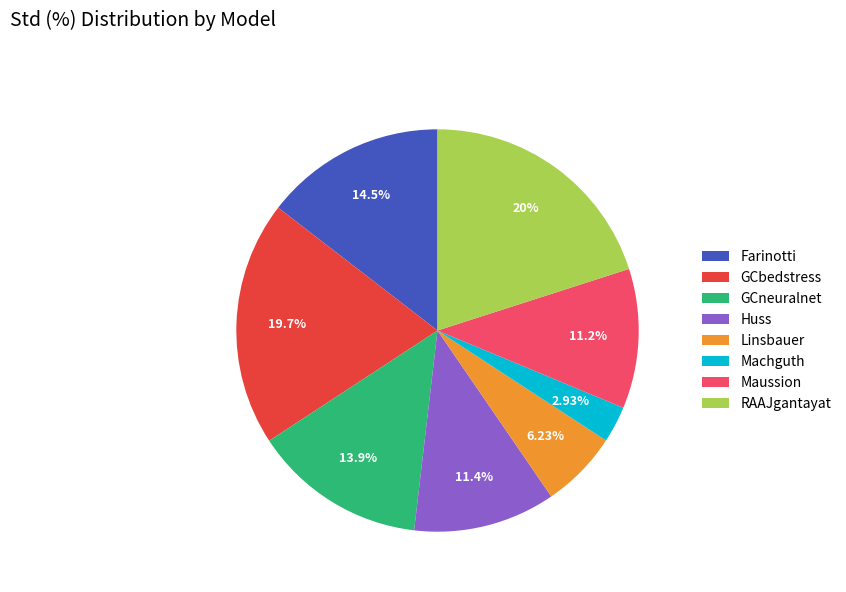

Does any single category account for the majority?

No